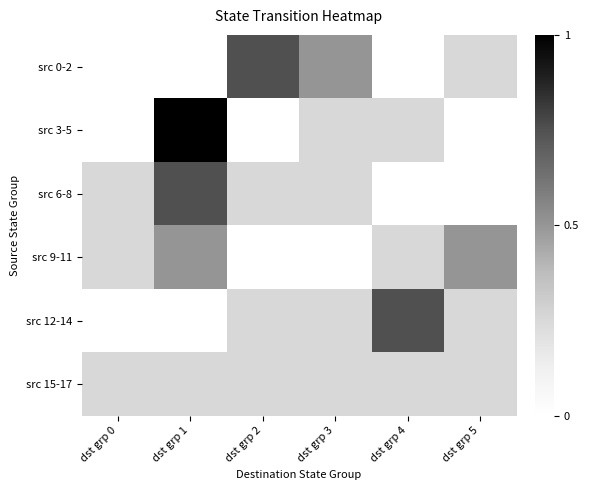

At how many categories does at least one series exceed 0?

6